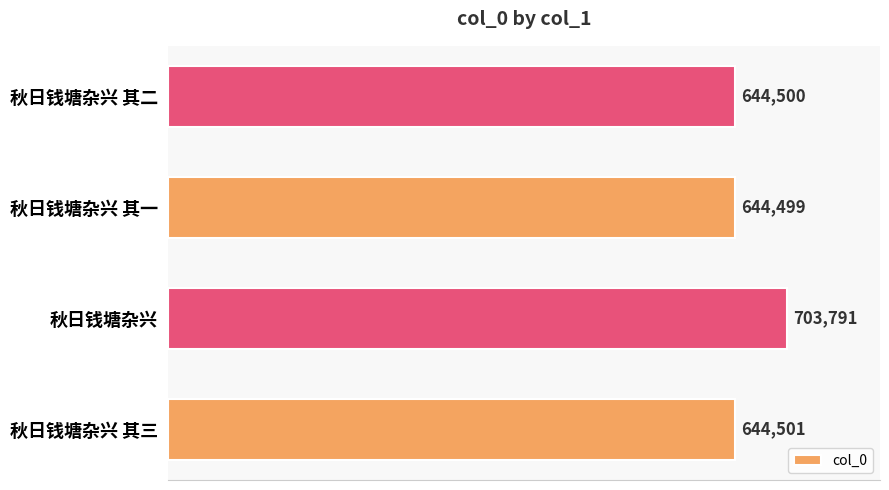

What is the difference between the maximum and second lowest values?

59291